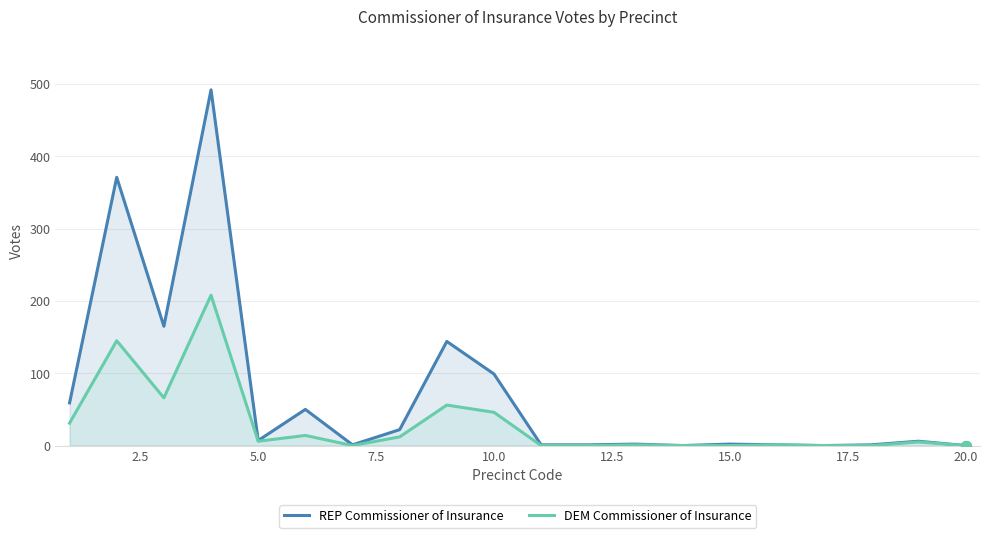

What are all the series names shown in the legend?

REP Commissioner of Insurance, DEM Commissioner of Insurance